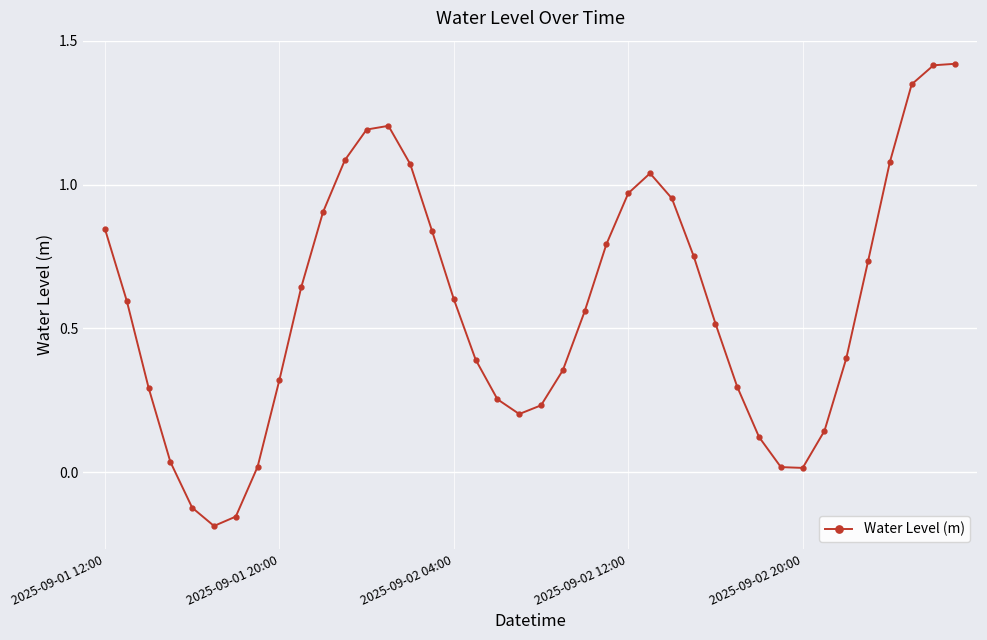

What is the difference between the second highest and minimum values?

1.6